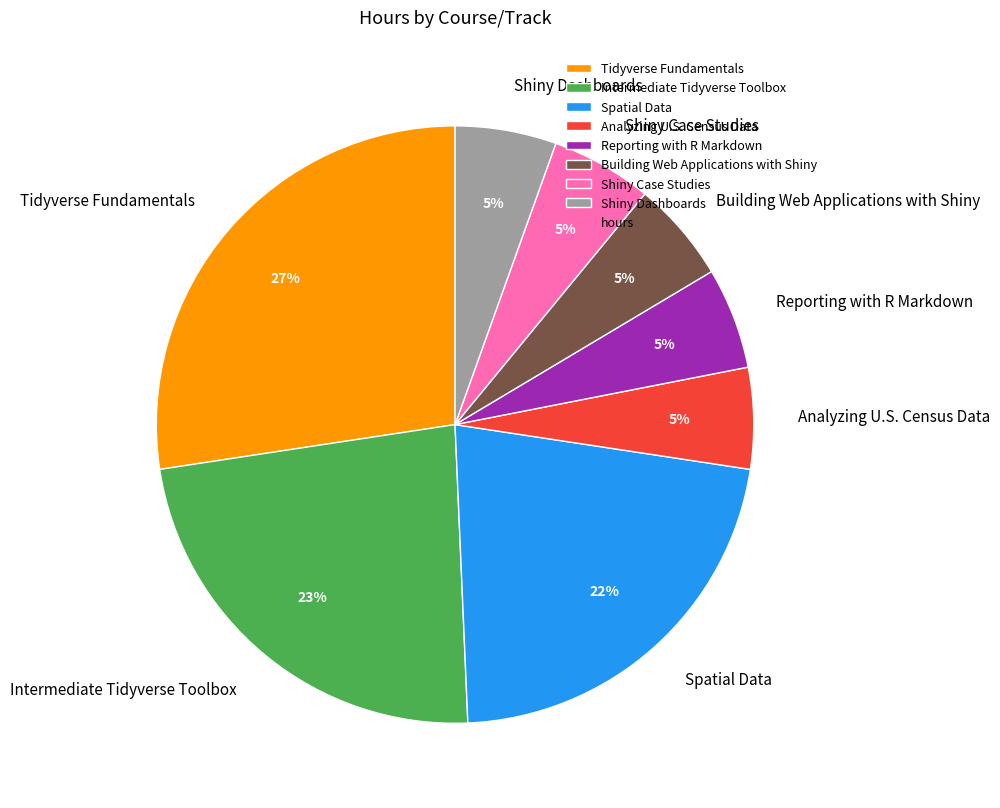

How many segments does this pie chart have?

8